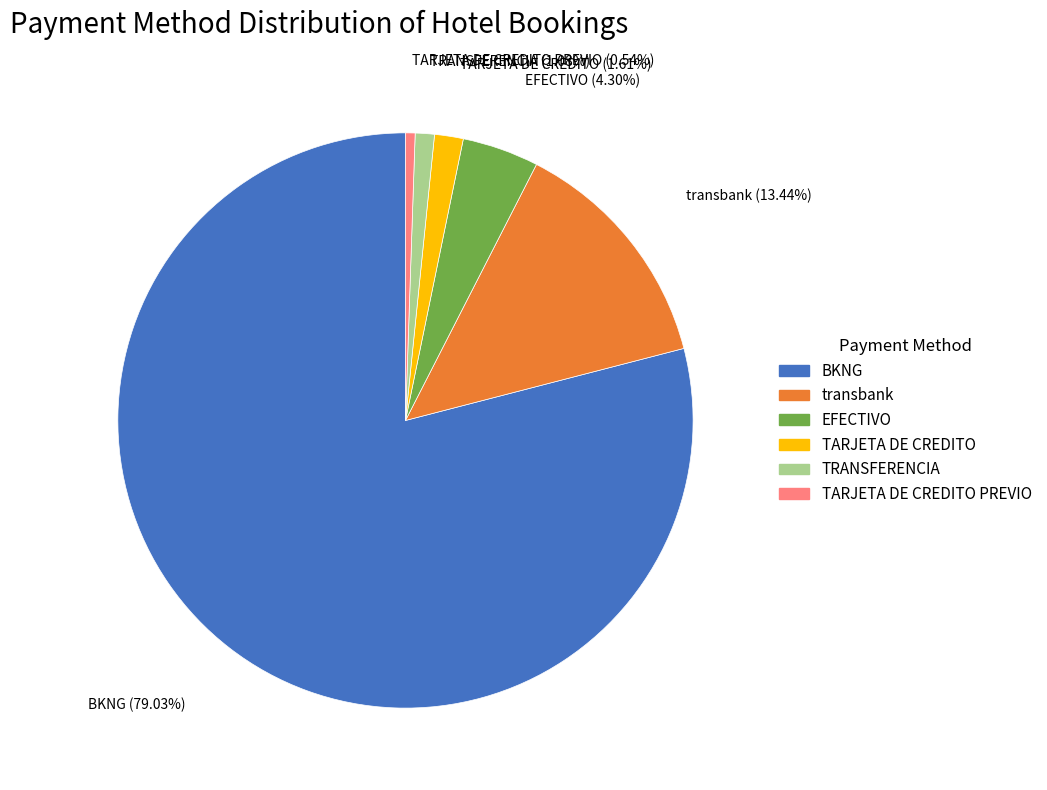

Does any single category account for the majority?

Yes